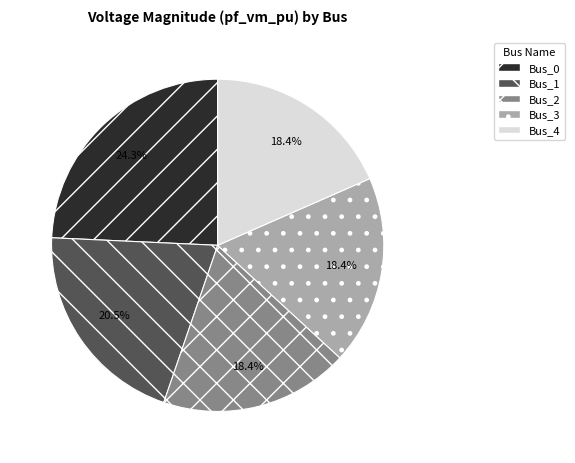

To the nearest percent, what is the difference between the Bus_3 and Bus_1 slice percentages?

2%